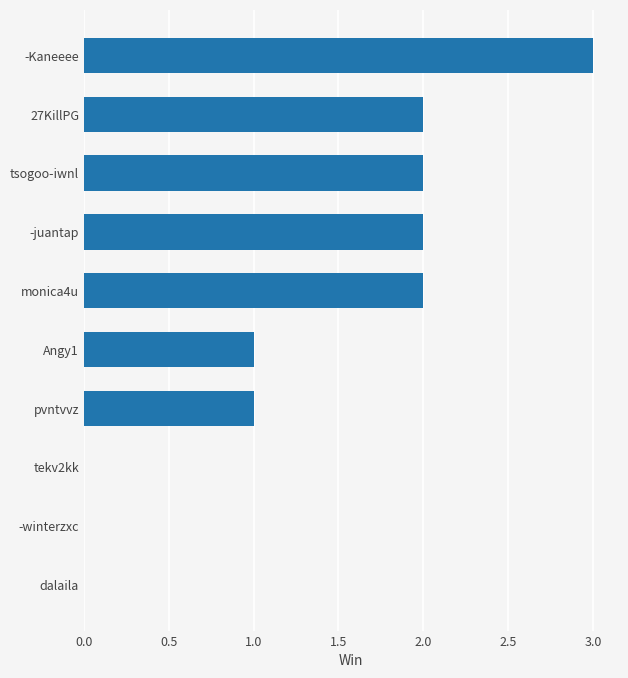

How many series are shown in this chart?

1